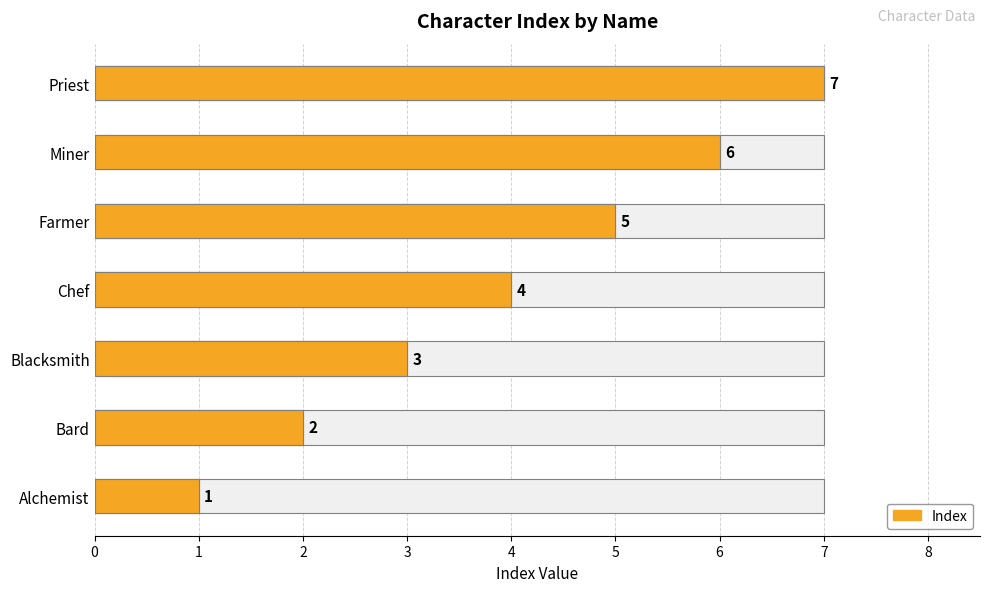

Reading left to right, list all the values displayed in this chart.

Alchemist=1	Bard=2	Blacksmith=3	Chef=4	Farmer=5	Miner=6	Priest=7